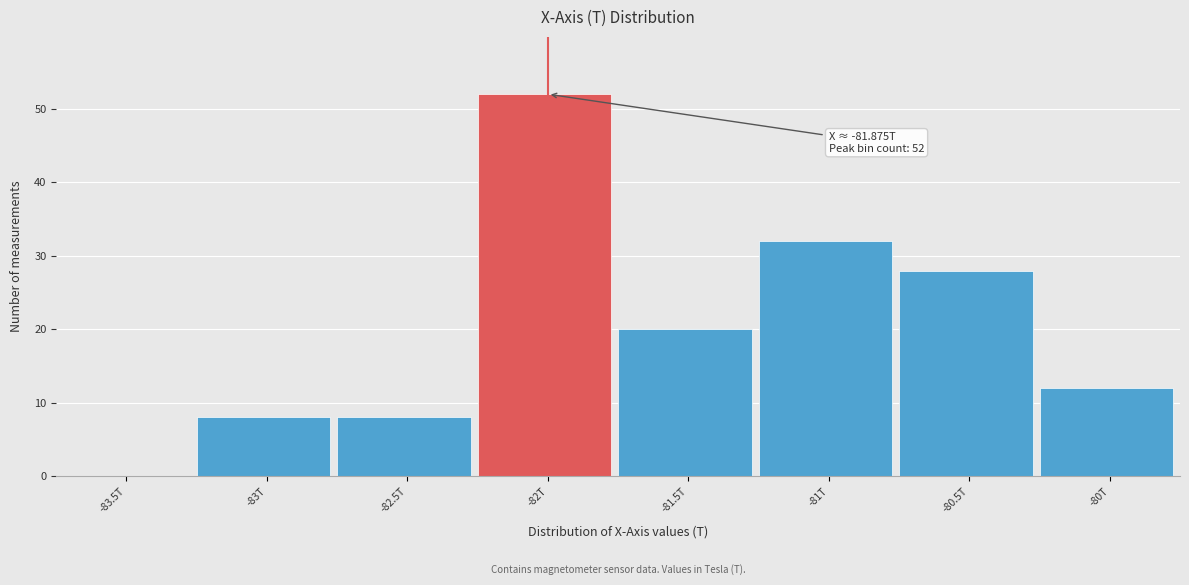

Reading right to left, transcribe all the data shown in this chart.

-80T=12	-80.5T=28	-81T=32	-81.5T=20	-82T=52	-82.5T=8	-83T=8	-83.5T=0